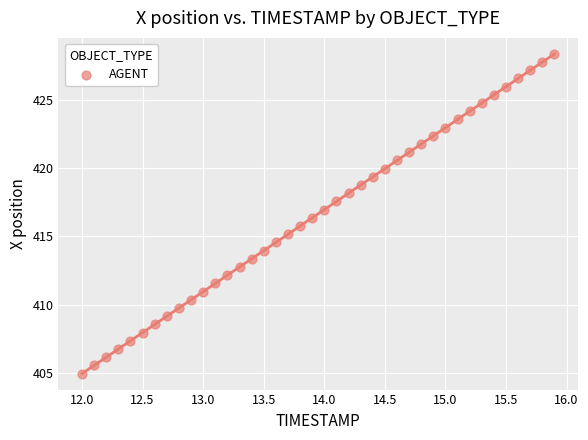

What is the range of Y values (max minus min)?

23.4